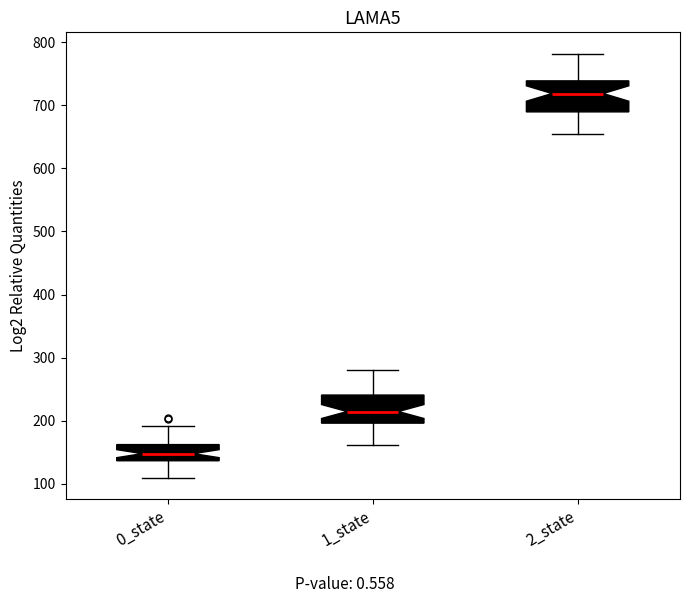

Where is the upper edge of the box for 0_state on the y-axis? The values are not printed on the chart, so give them approximately, as read against the axis.

160